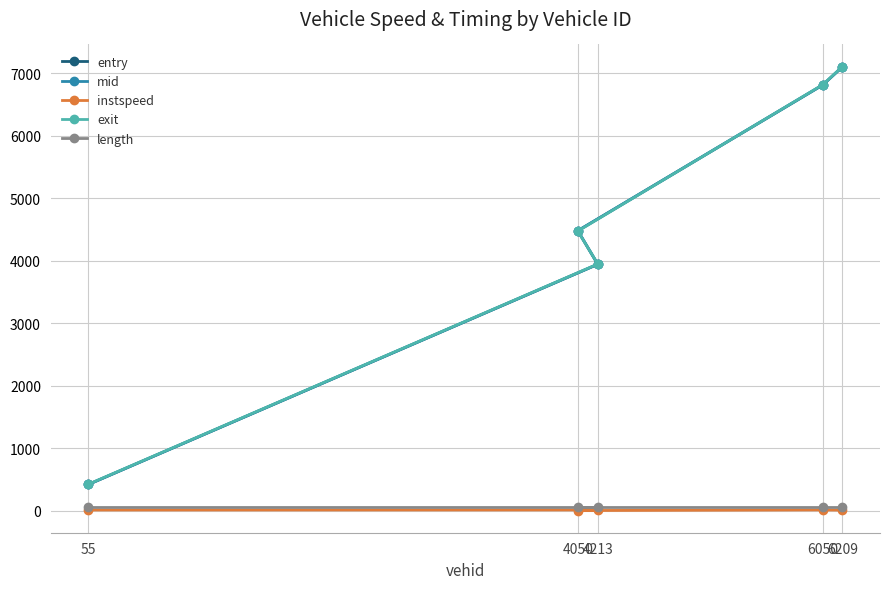

Where is the first local maximum for instspeed?

4213